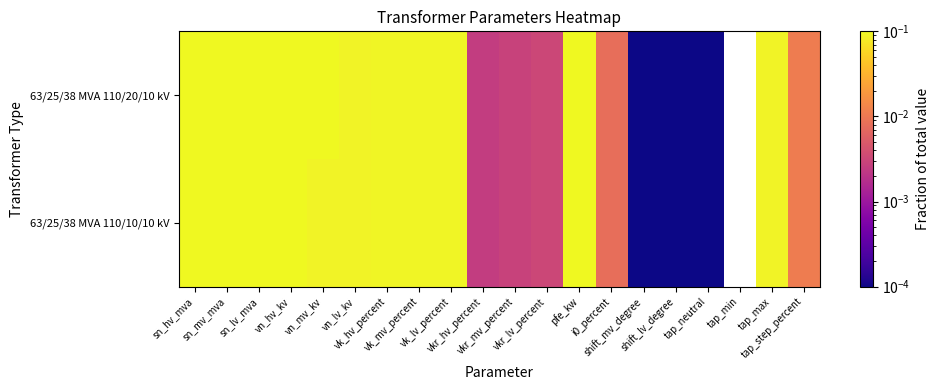

List the series in order of their peak value, lowest first.

63/25/38 MVA 110/20/10 kV, 63/25/38 MVA 110/10/10 kV